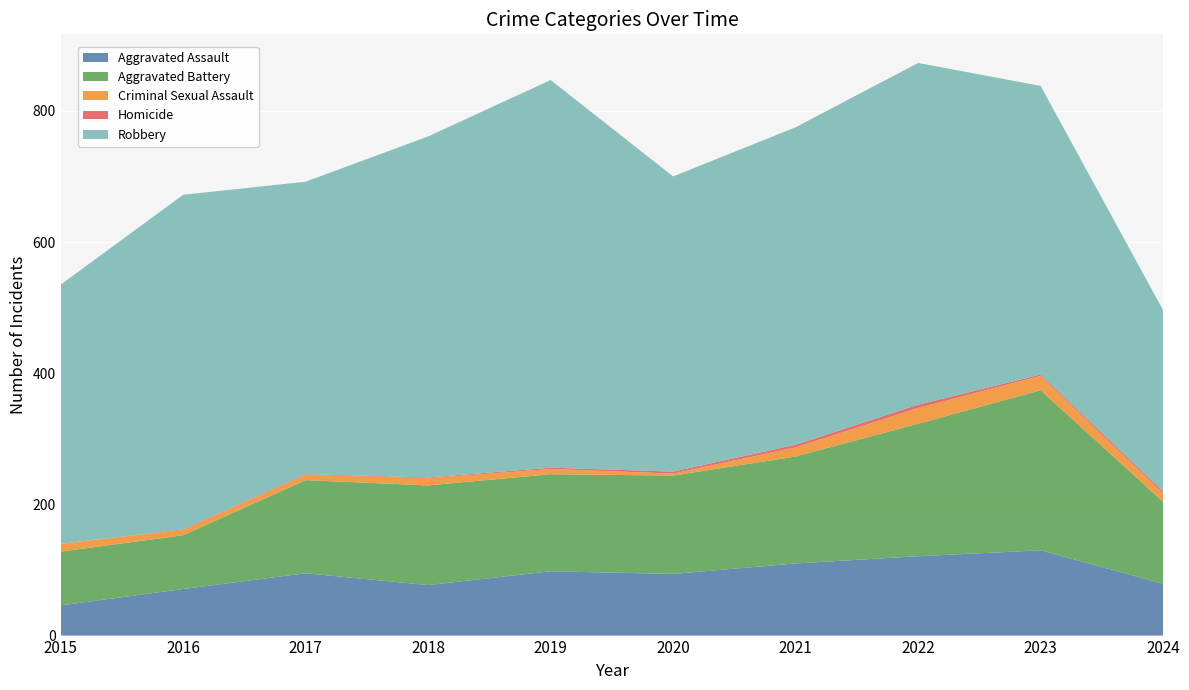

Reading left to right, what are all the values shown in this chart?

Aggravated Assault: 2015=46	2016=71	2017=95	2018=77	2019=98	2020=94	2021=110	2022=121	2023=130	2024=79
Aggravated Battery: 2015=82	2016=82	2017=142	2018=152	2019=148	2020=150	2021=163	2022=202	2023=244	2024=125
Criminal Sexual Assault: 2015=12	2016=8	2017=8	2018=11	2019=8	2020=3	2021=14	2022=24	2023=22	2024=13
Homicide: 2015=0	2016=1	2017=1	2018=1	2019=2	2020=3	2021=4	2022=5	2023=2	2024=3
Robbery: 2015=395	2016=510	2017=446	2018=520	2019=591	2020=450	2021=484	2022=521	2023=440	2024=276